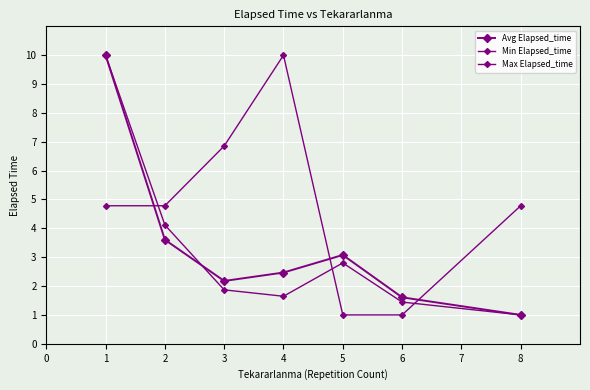

Rank the series at 5 from highest to lowest value.

Avg Elapsed_time, Max Elapsed_time, Min Elapsed_time